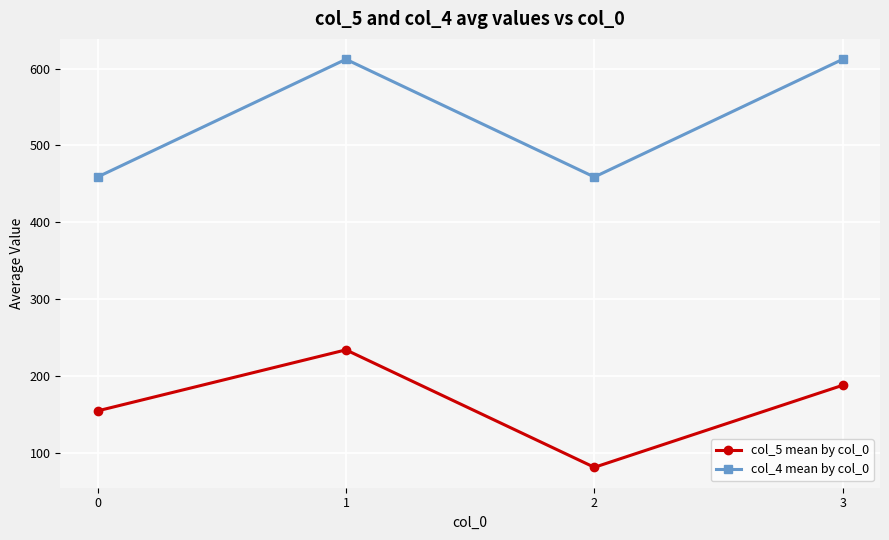

Reading left to right, extract all data points from this chart.

col_5 mean by col_0: 155.0	234.3	81.7	188.3
col_4 mean by col_0: 459.0	612.0	459.0	612.0